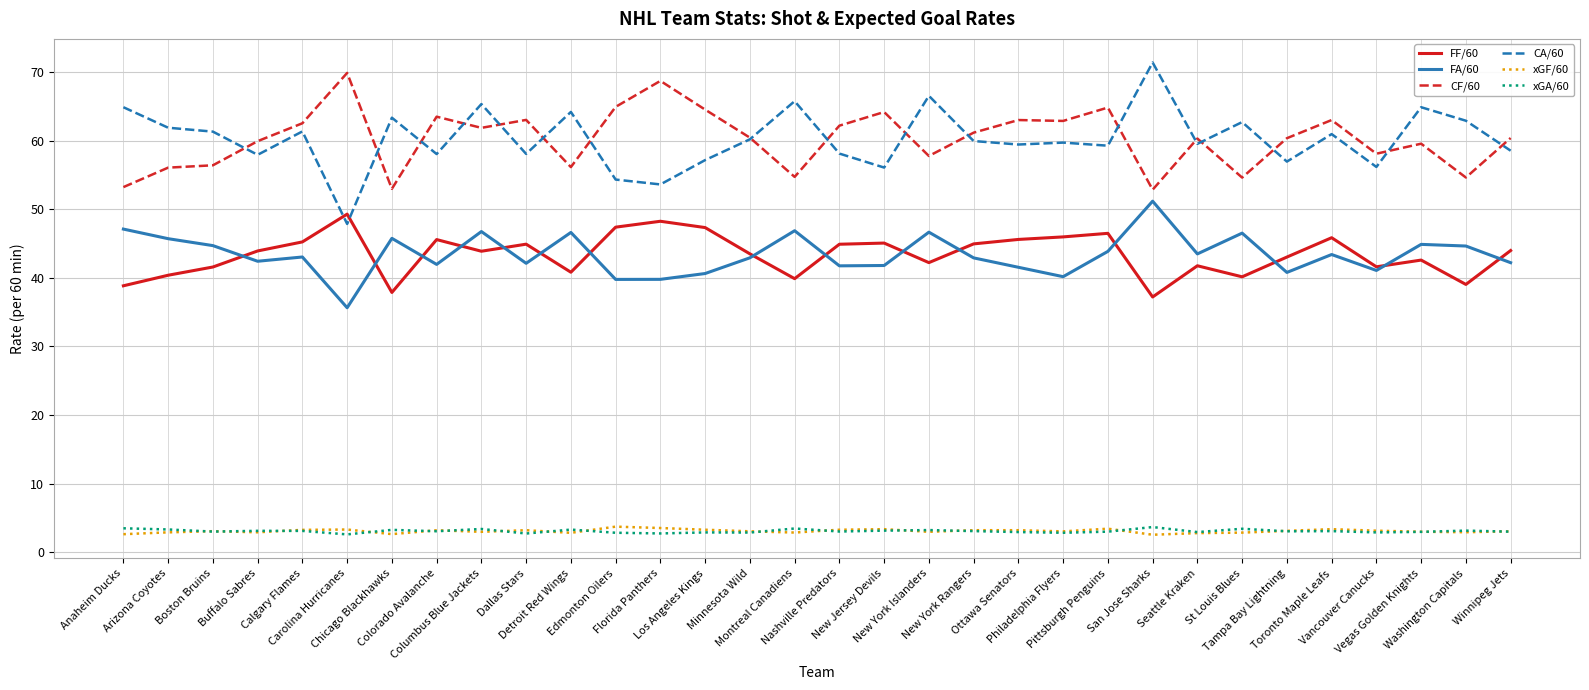

Which series has the widest spread of values?

CA/60